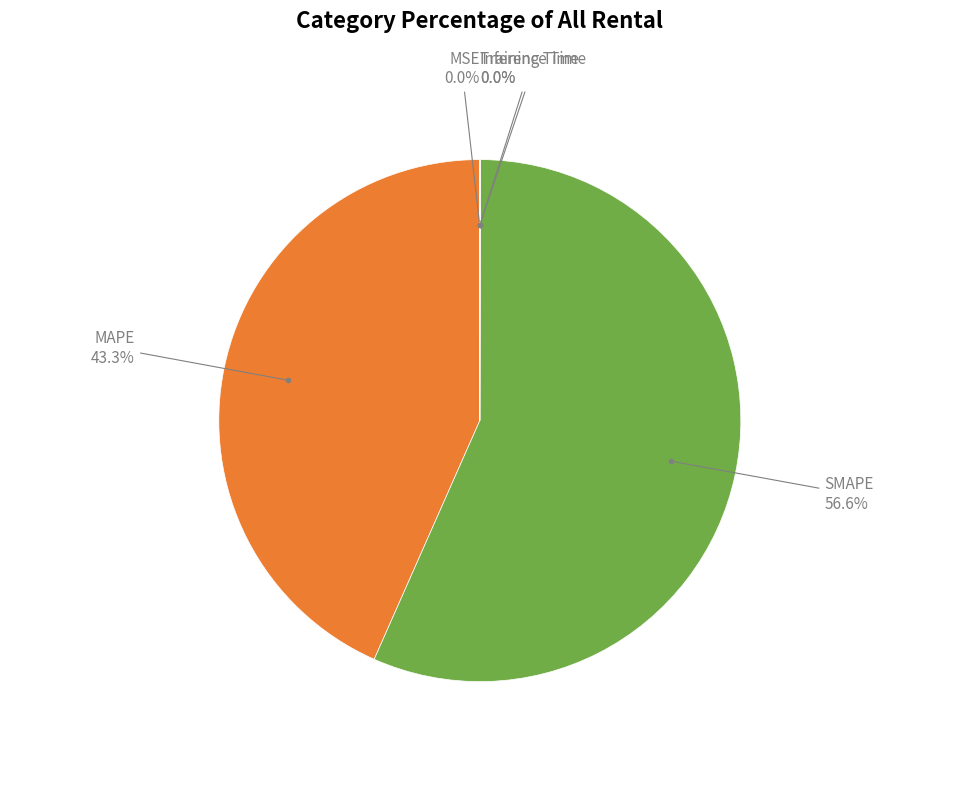

Is there any slice that represents more than half of the pie?

Yes